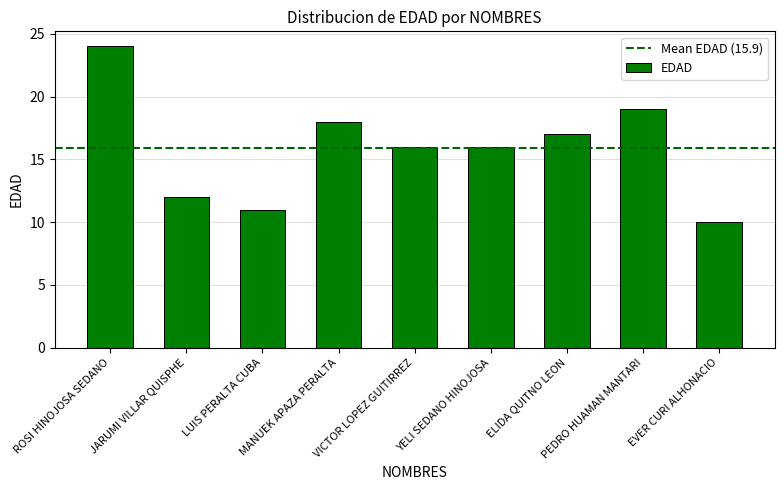

What is the sum of all values?

143